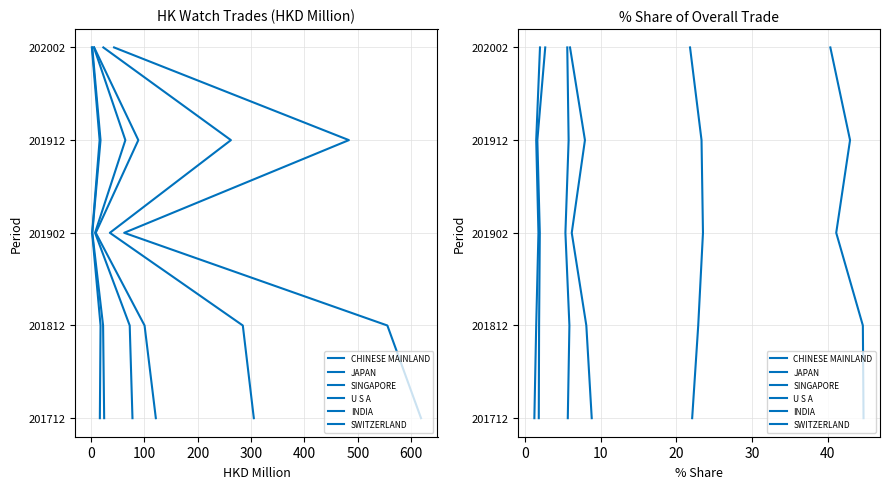

What are all the series names shown in the legend?

CHINESE MAINLAND, JAPAN, SINGAPORE, U S A, INDIA, SWITZERLAND